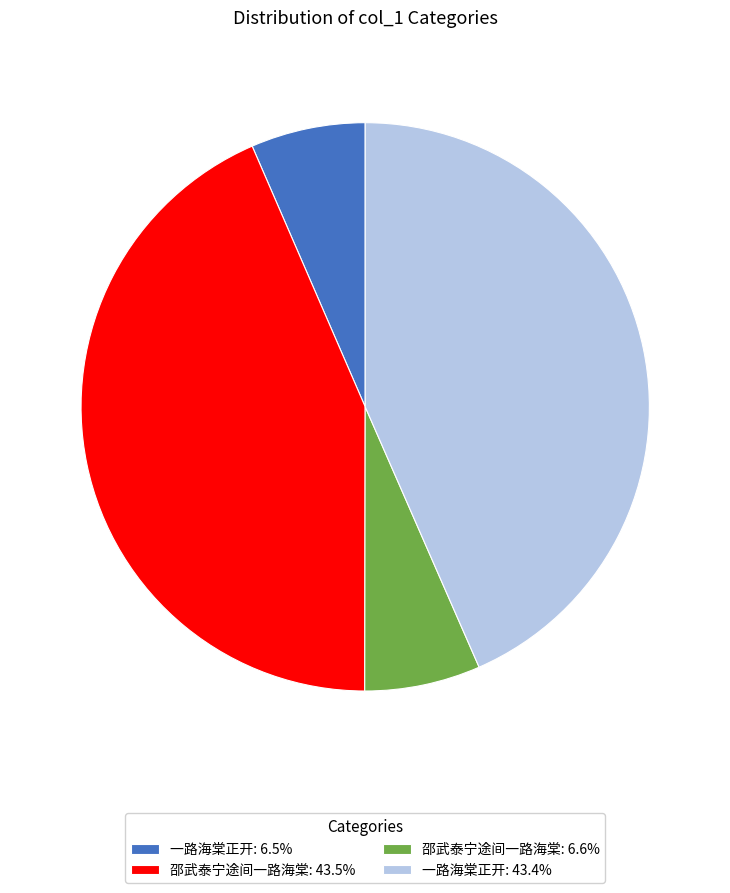

Do 一路海棠正开: 43.4% and 邵武泰宁途间一路海棠: 43.5% together represent more than half of the pie?

Yes